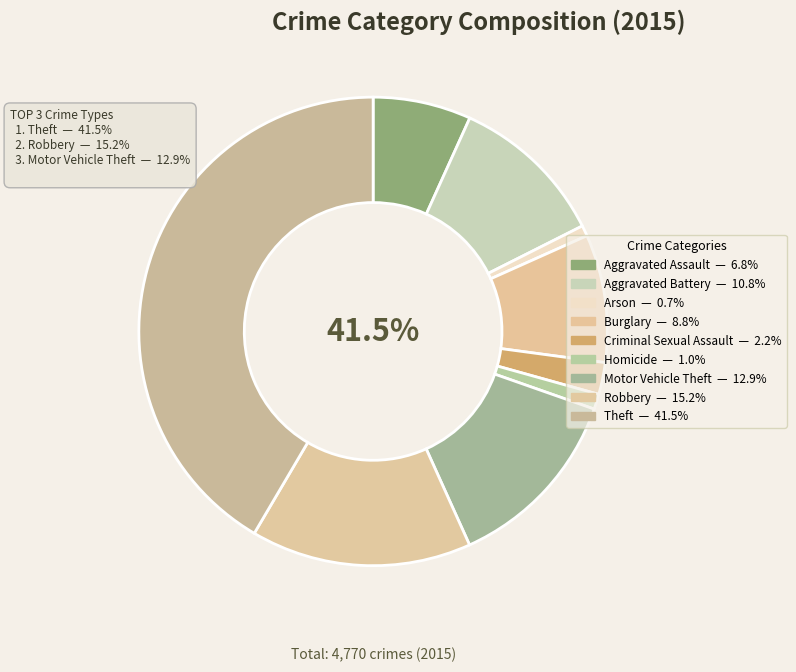

What is the change in value from Aggravated Battery to Homicide?

-465